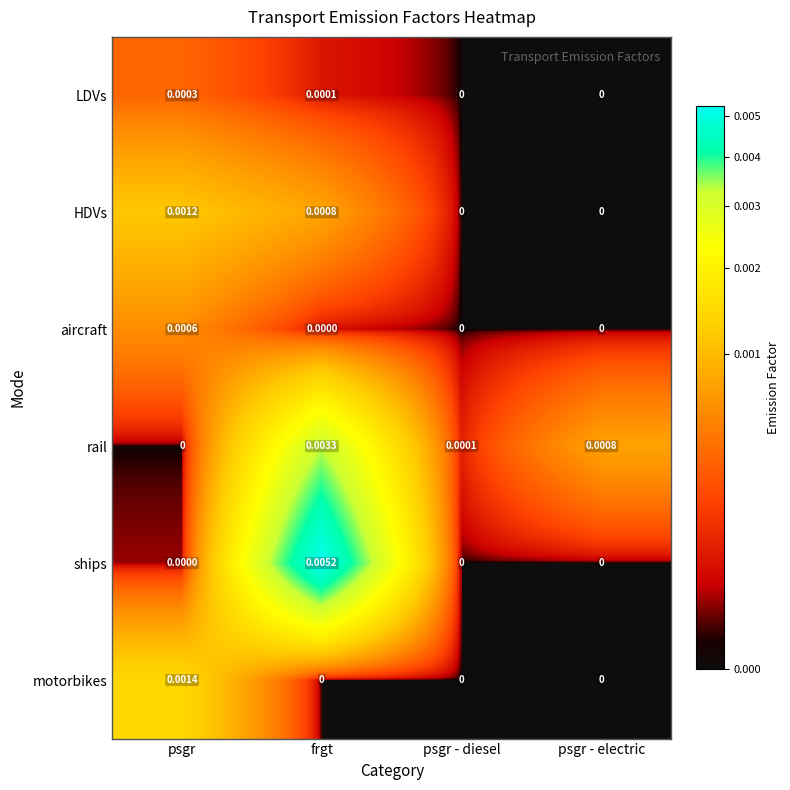

At which label does motorbikes reach its peak?

psgr